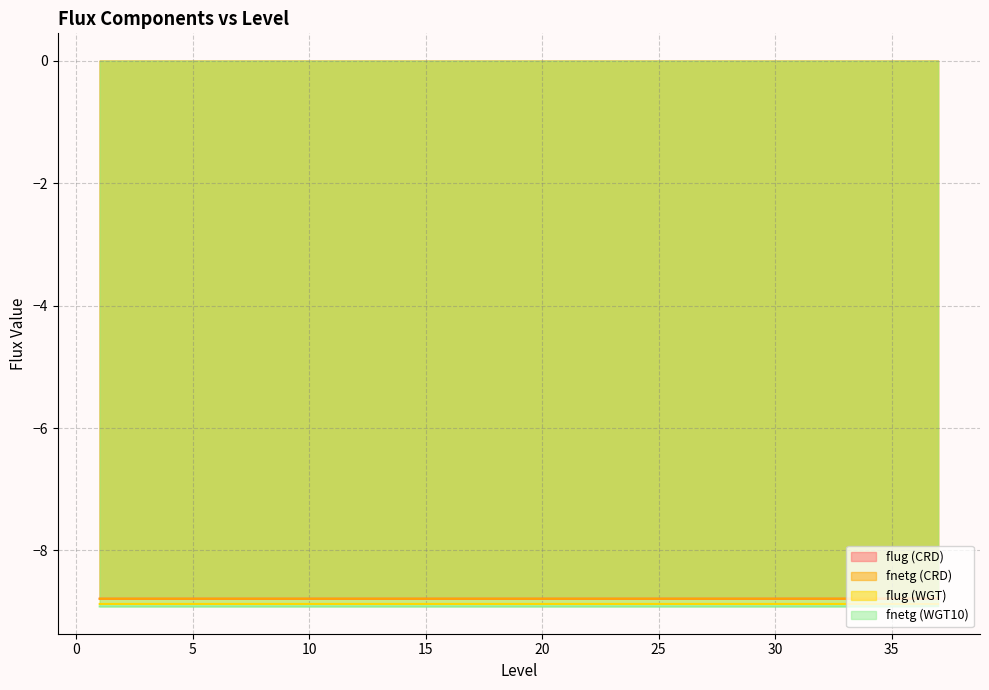

How many lines are shown in the chart?

4